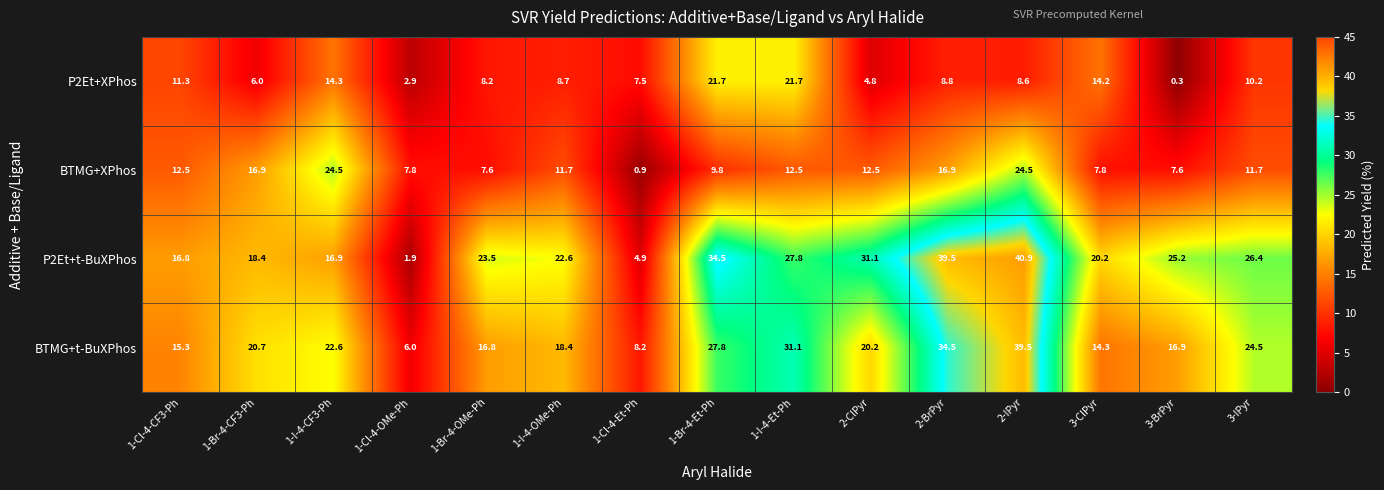

What is the average value of the P2Et+t-BuXPhos series?

23.4